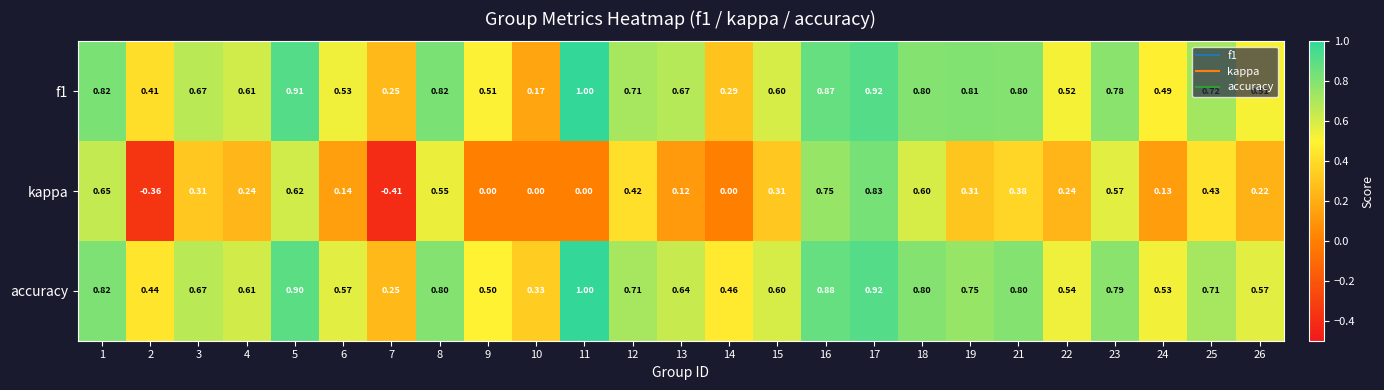

Between 4 and 9, which series saw the biggest shift?

kappa